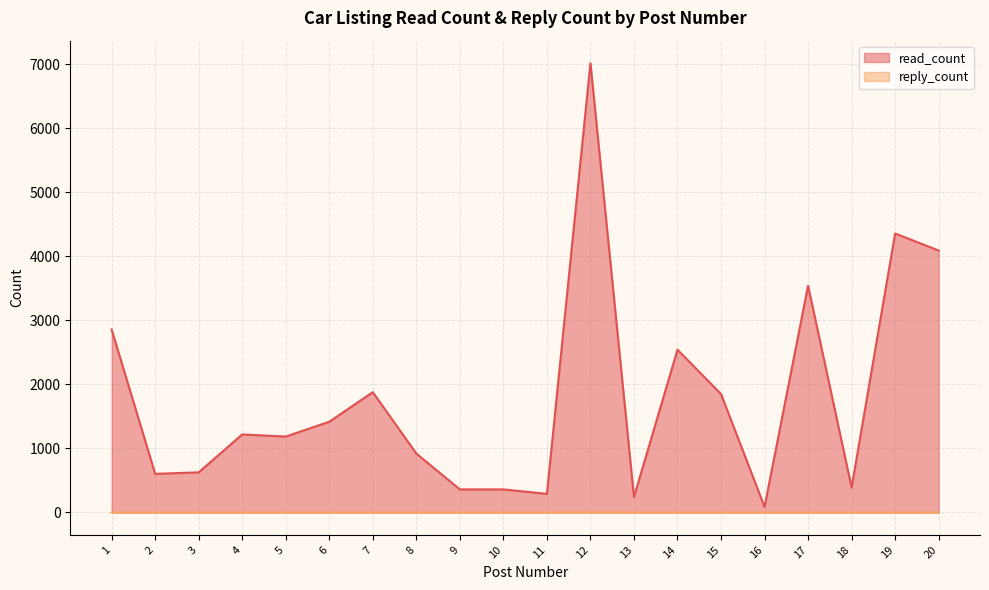

Where is the first local minimum for read_count?

2